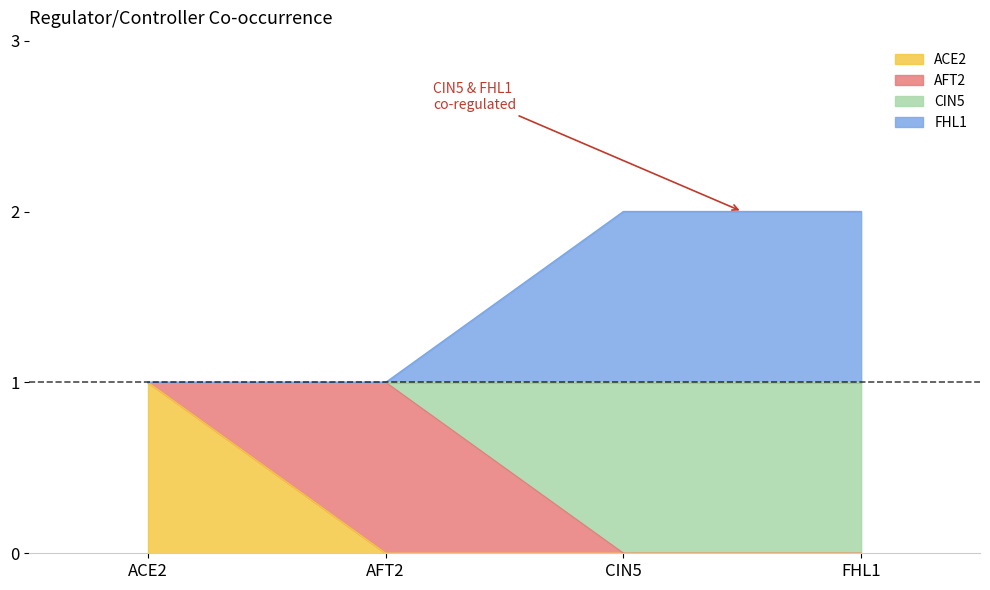

True or false: CIN5 and ACE2 intersect in this chart.

False